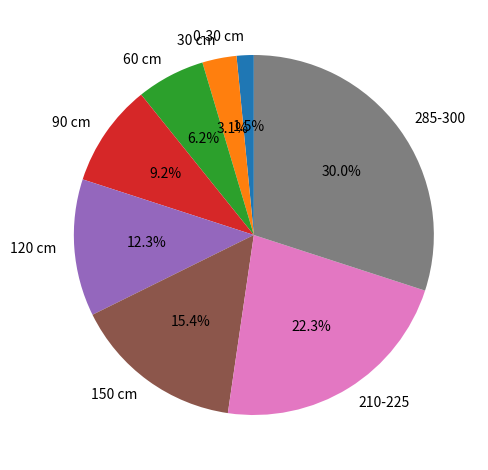

How many slices are in this pie chart?

8